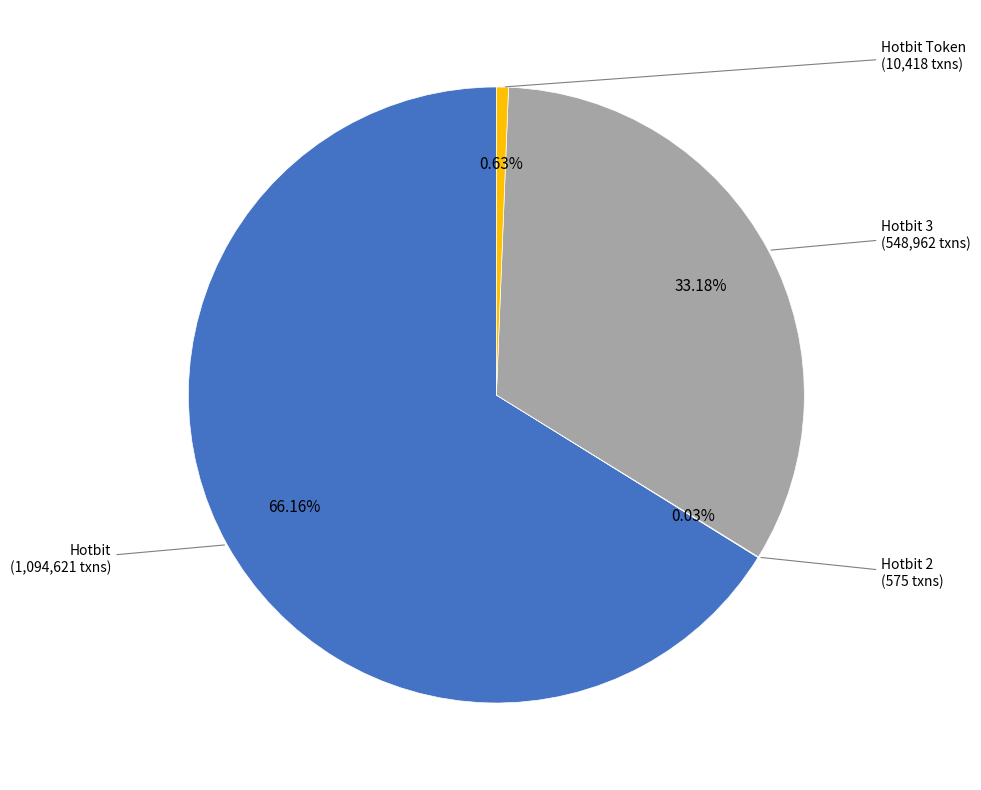

Which category accounts for the majority?

Hotbit